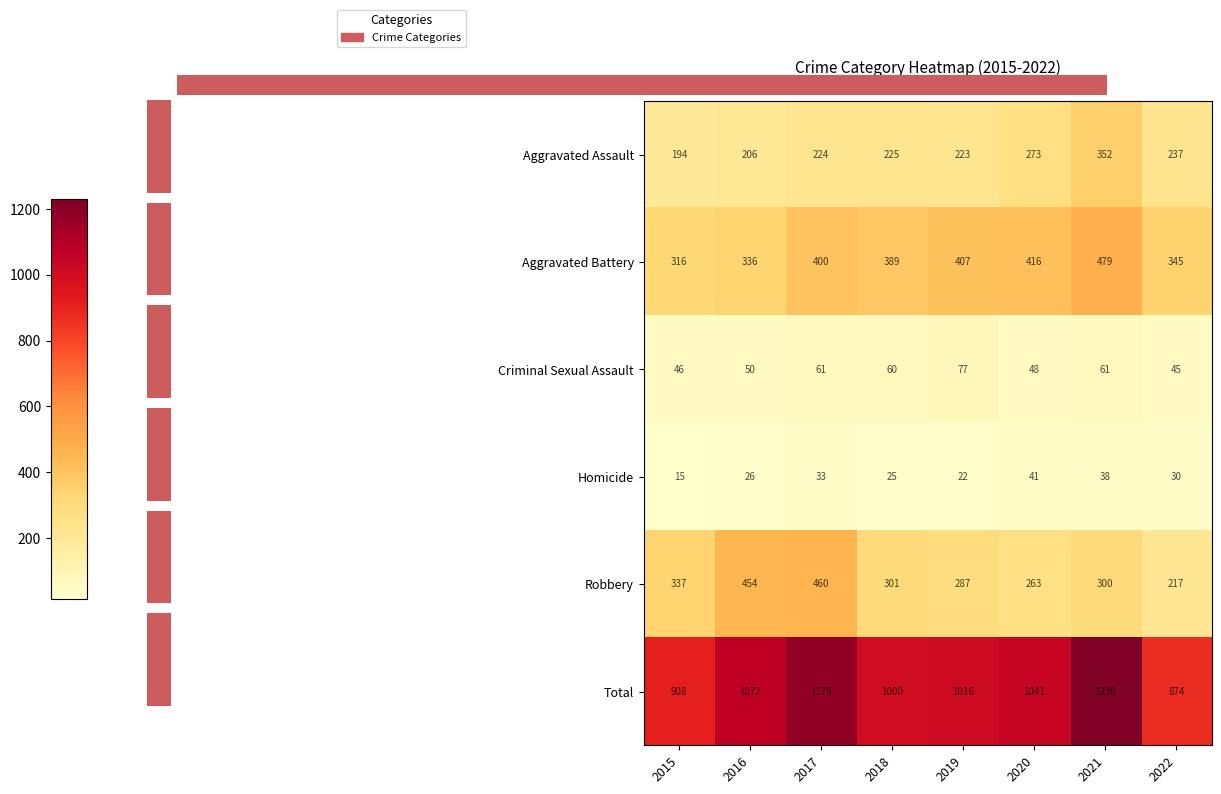

Where does the Robbery series first go above 301?

2015